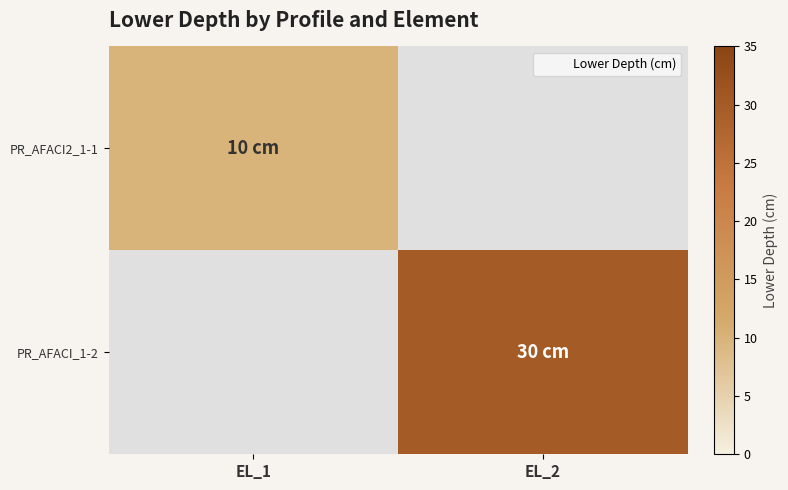

At which label does PR_AFACI2_1-1 reach its minimum?

EL_1